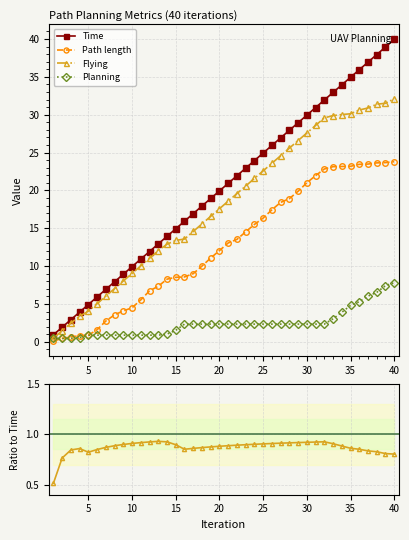

Reading left to right, list all the values displayed in this chart.

Time: 0.9	1.9	2.9	3.9	4.9	5.9	6.9	7.9	8.9	9.9	10.9	11.9	12.9	13.9	14.9	15.9	16.9	17.9	18.9	19.9	20.9	21.9	22.9	23.9	24.9	25.9	26.9	27.9	28.9	29.9	30.9	31.9	32.9	33.9	34.9	35.9	36.9	37.9	38.9	39.9
Path length: 0.1	0.5	0.7	0.8	0.9	1.6	2.8	3.6	4.1	4.5	5.5	6.7	7.3	8.3	8.5	8.6	9.0	10.0	11.1	12.1	13.1	13.5	14.5	15.5	16.3	17.4	18.4	18.9	19.9	21.0	22.0	22.8	23.1	23.2	23.2	23.4	23.5	23.6	23.7	23.8
Flying: 0.5	1.5	2.5	3.4	4.1	5.0	6.0	7.0	8.0	9.0	10.0	11.0	12.0	12.9	13.4	13.6	14.6	15.6	16.6	17.6	18.6	19.6	20.6	21.6	22.6	23.6	24.6	25.6	26.6	27.6	28.6	29.6	29.9	30.0	30.1	30.6	30.9	31.4	31.5	32.1
Planning: 0.5	0.5	0.5	0.6	0.9	0.9	0.9	0.9	0.9	0.9	0.9	0.9	0.9	1.0	1.5	2.4	2.4	2.4	2.4	2.4	2.4	2.4	2.4	2.4	2.4	2.4	2.4	2.4	2.4	2.4	2.4	2.4	3.0	3.9	4.8	5.3	6.0	6.5	7.4	7.8